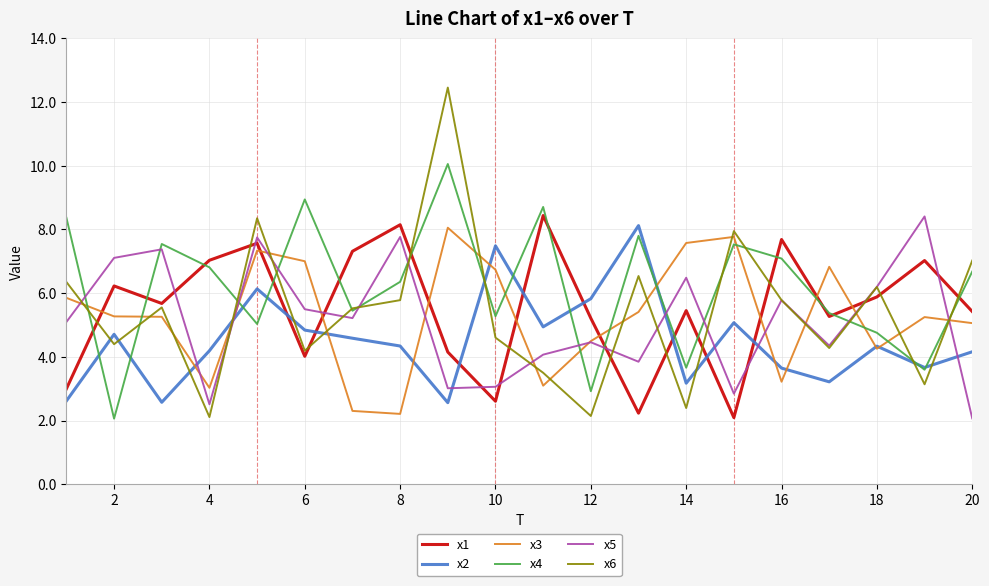

What is the sum of all x2 values?

90.2